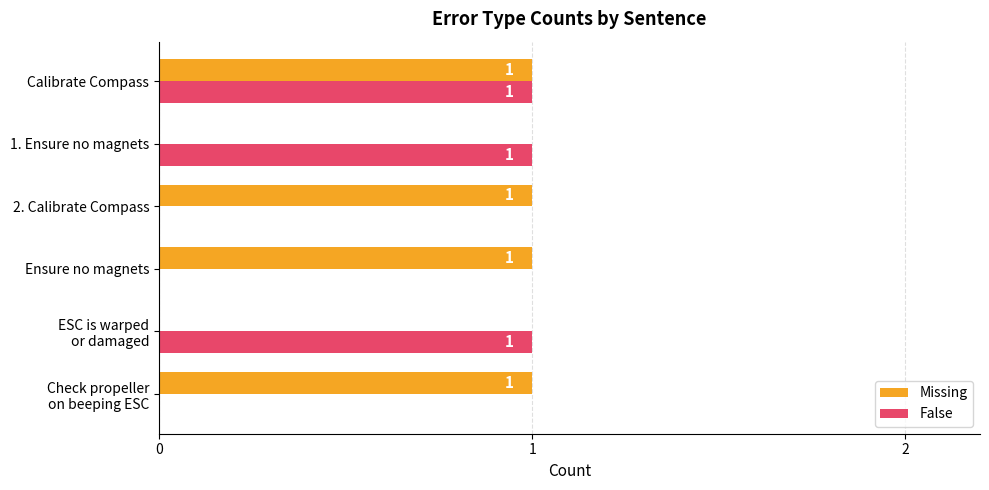

How many positive values does the Missing series have?

4